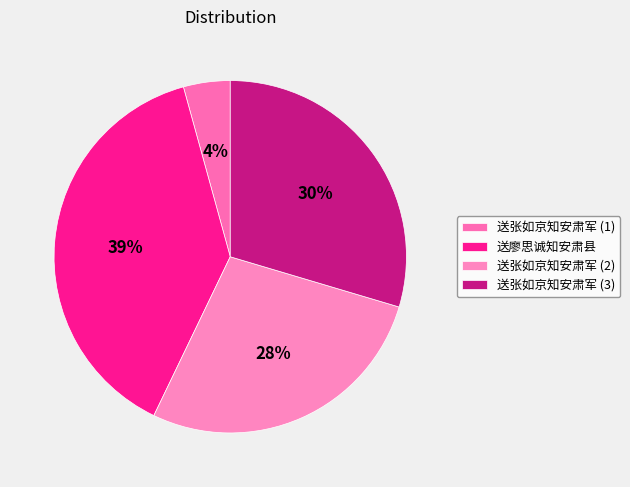

Is there any slice that represents more than half of the pie?

No